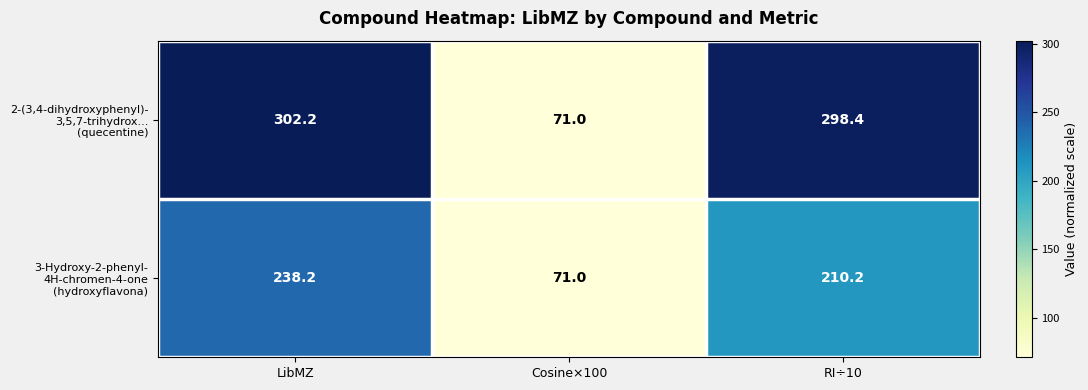

What is the smallest value displayed?

71.0